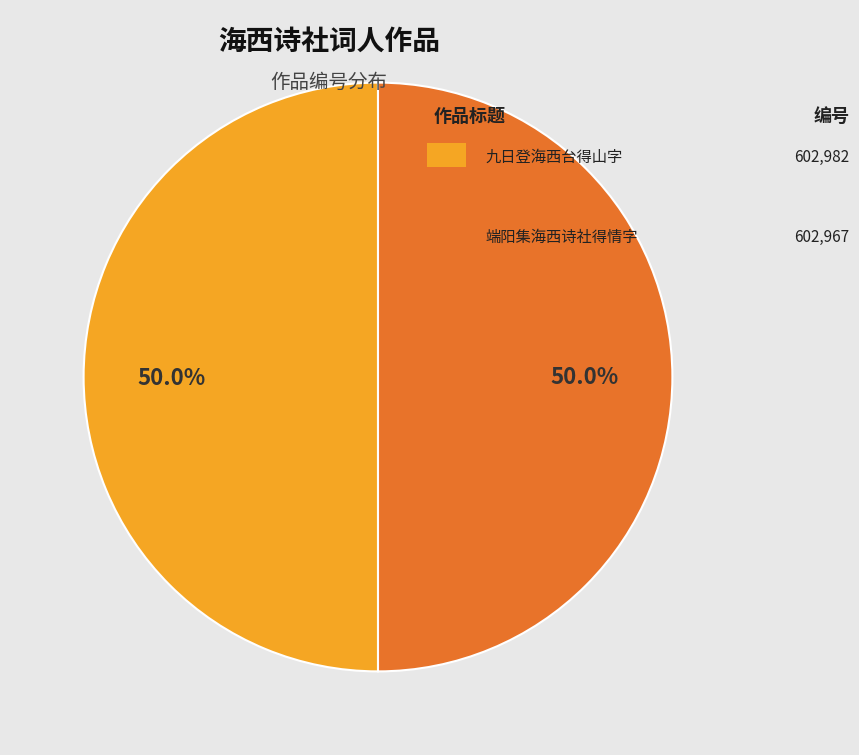

How many segments does this pie chart have?

2